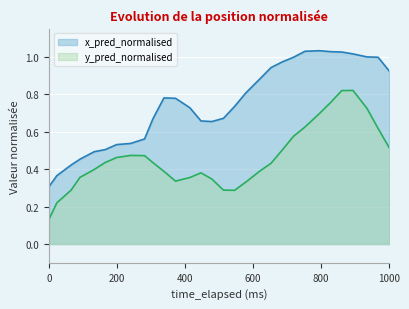

At how many categories does at least one series exceed 0?

30